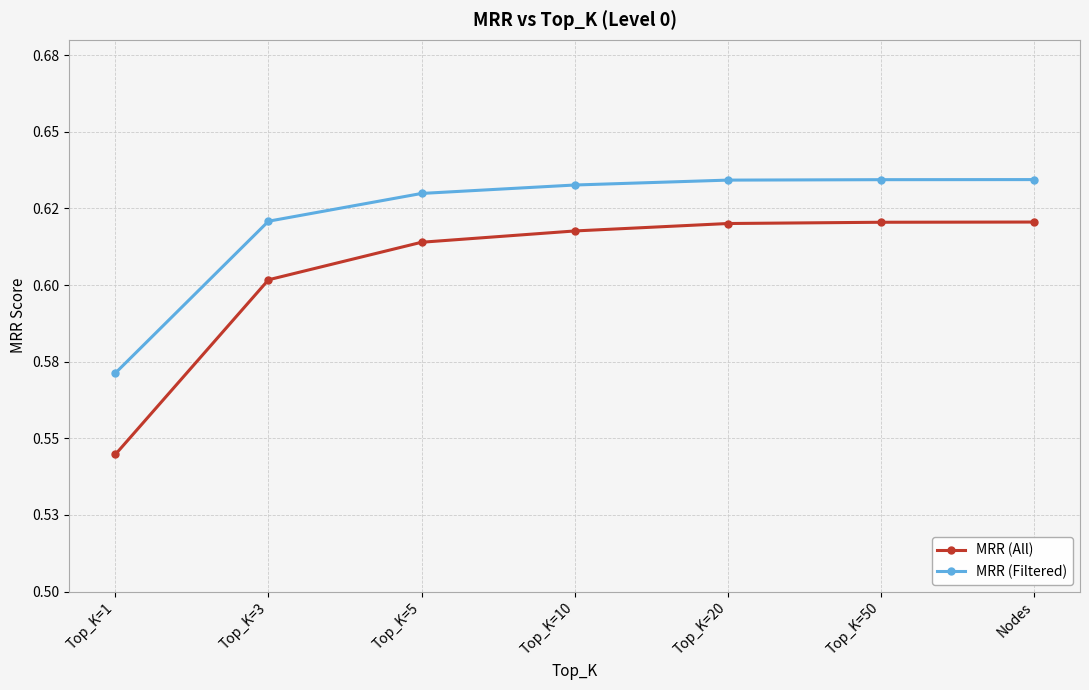

Reading left to right, what are all the values shown in this chart?

MRR (All): 0.5	0.6	0.6	0.6	0.6	0.6	0.6
MRR (Filtered): 0.6	0.6	0.6	0.6	0.6	0.6	0.6